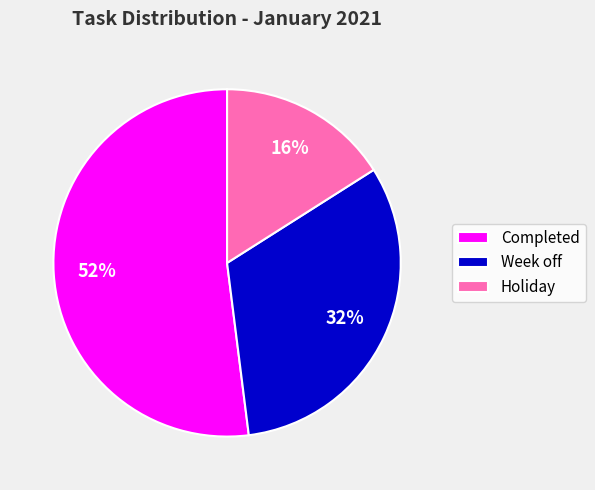

To the nearest percent, what is the average slice percentage?

33%